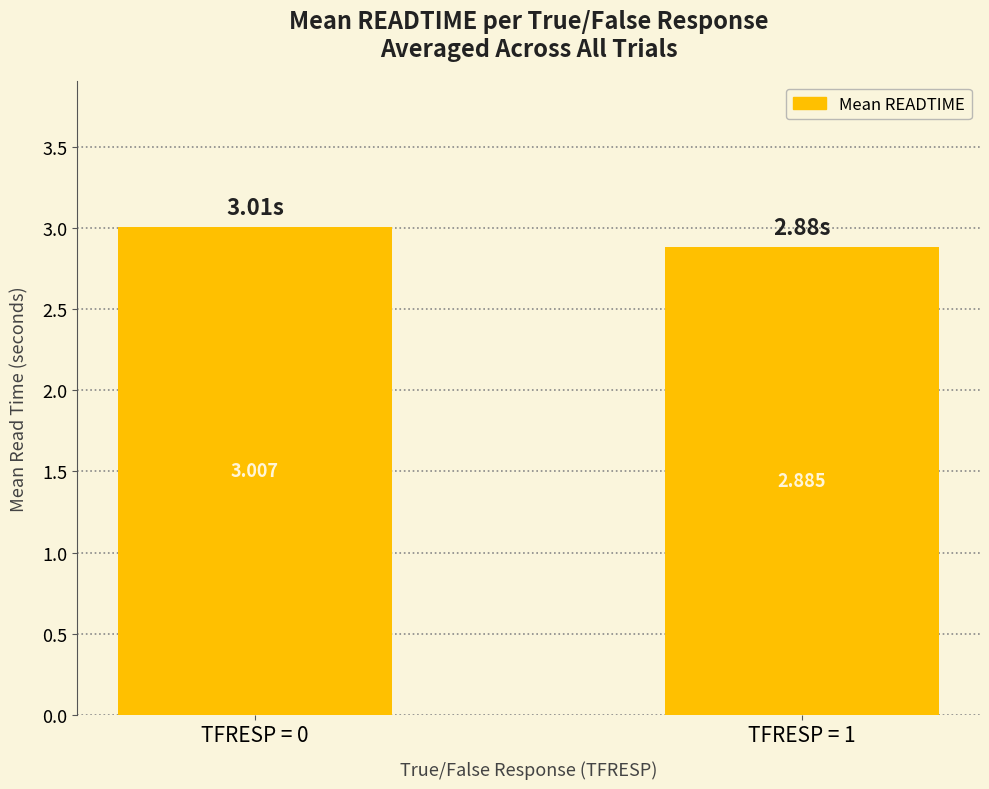

Which label corresponds to the largest value in the chart?

TFRESP = 0